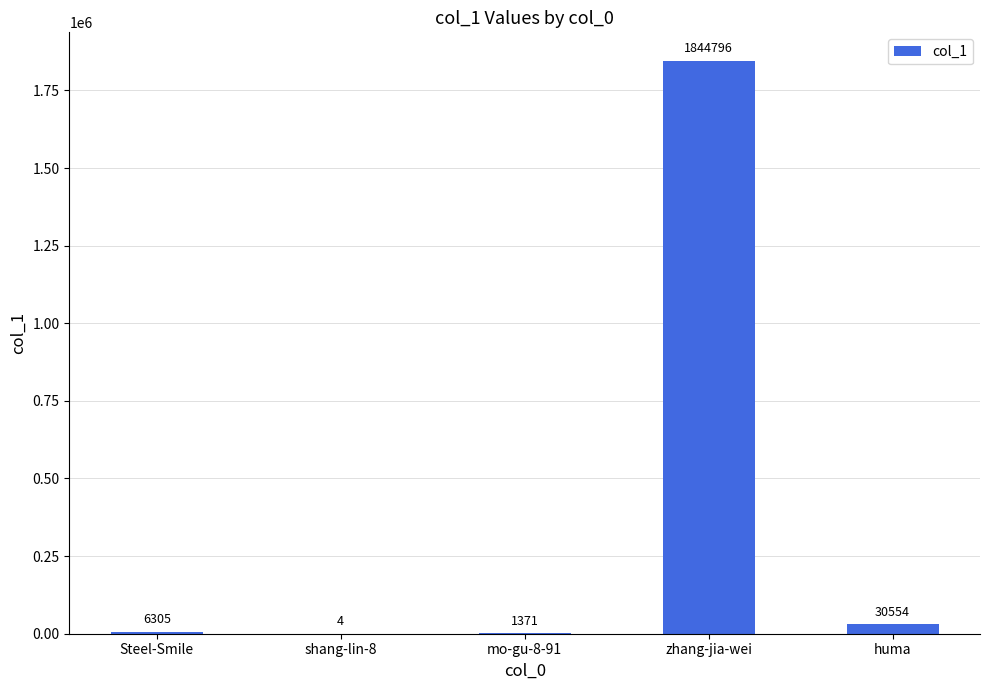

What is the maximum value shown in the chart?

1844796